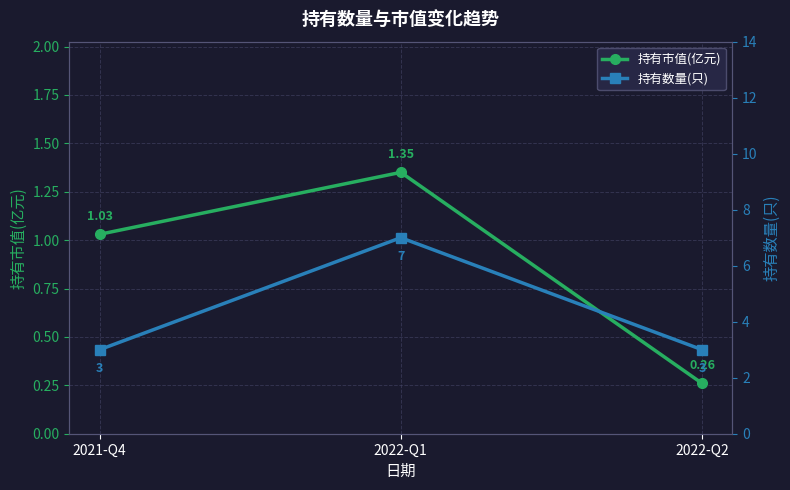

What is the spread (max minus min) of values at 2022-Q2?

2.7